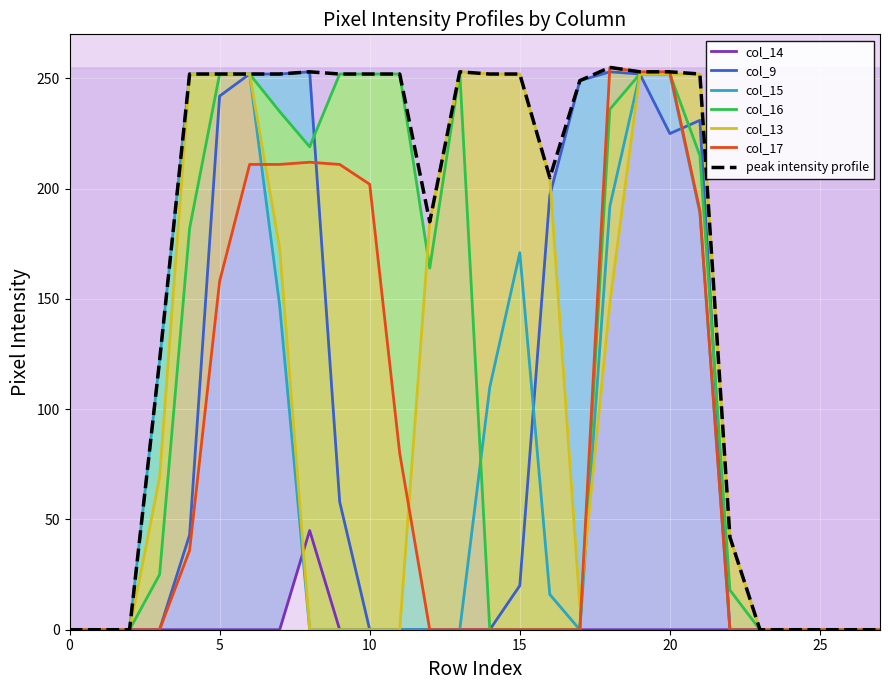

What is the maximum value for col_16?

253